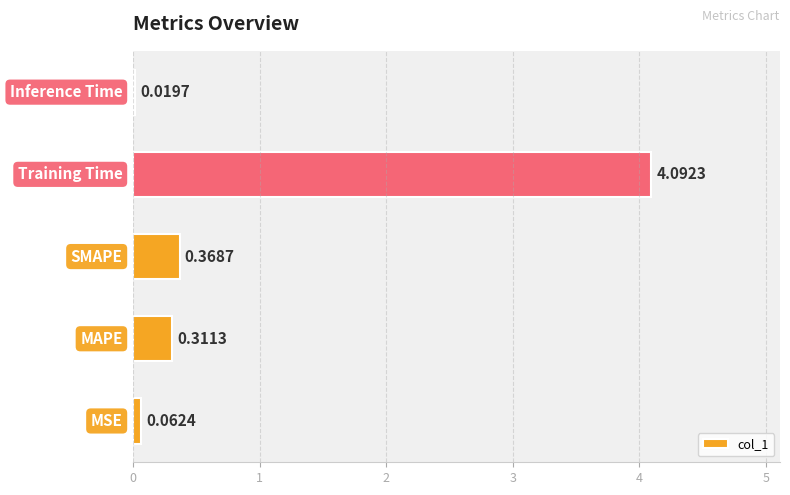

What is the difference between the maximum and minimum values?

4.1